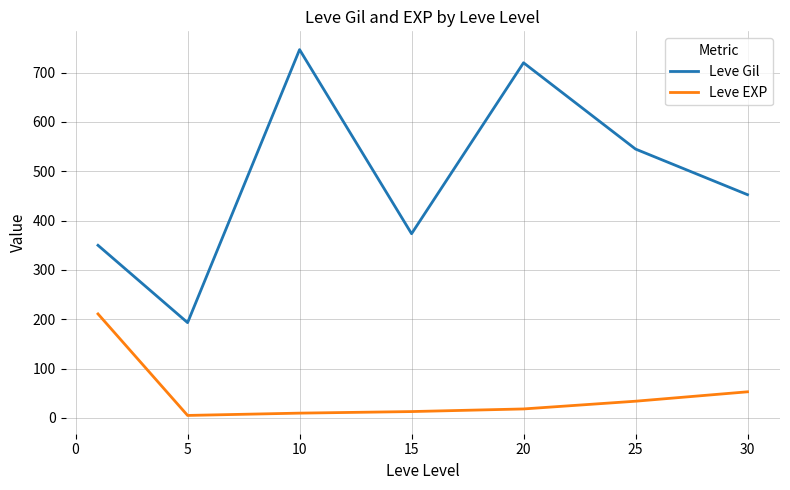

At how many categories does at least one series exceed 449?

4